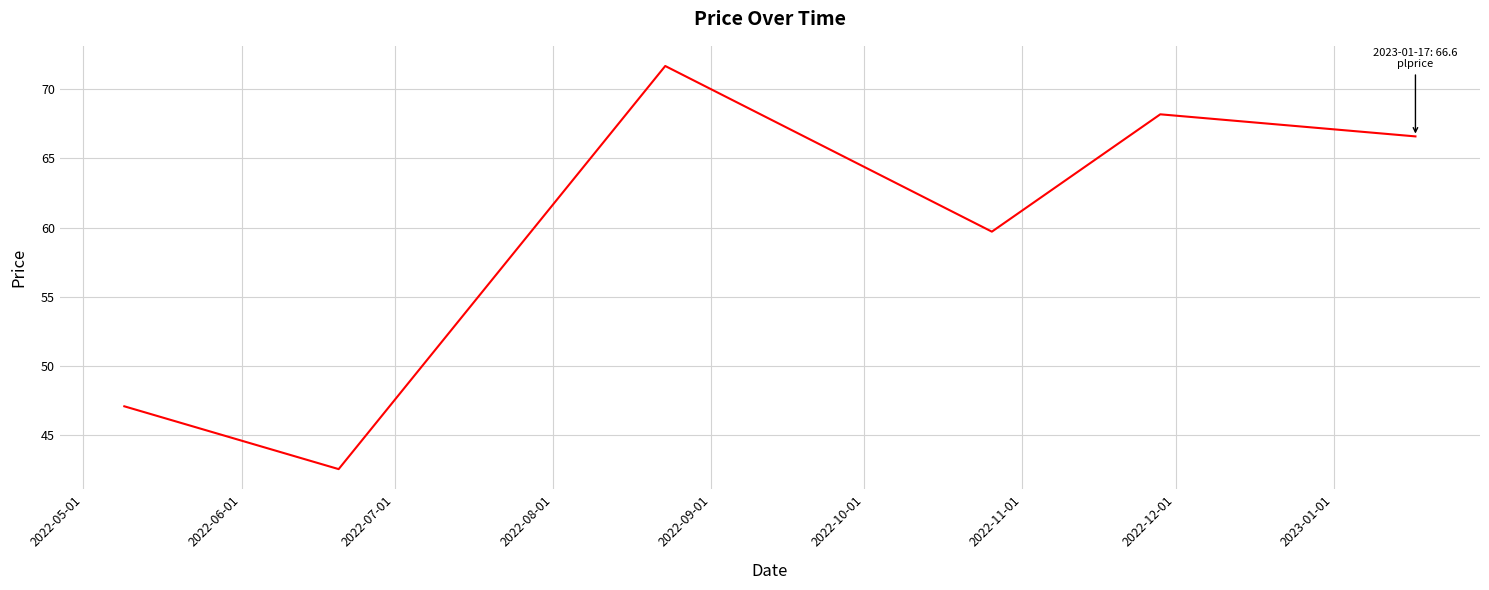

Does the chart display data point markers on the line(s)?

No